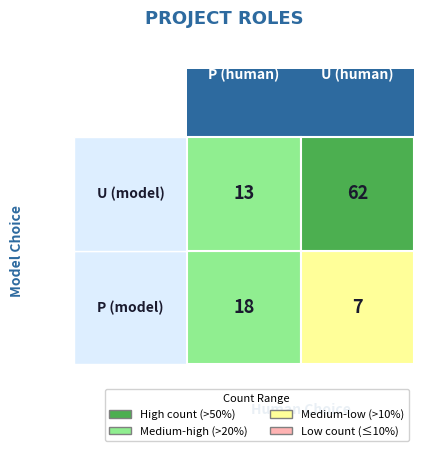

Reading left to right, extract all data points from this chart.

18	7	13	62